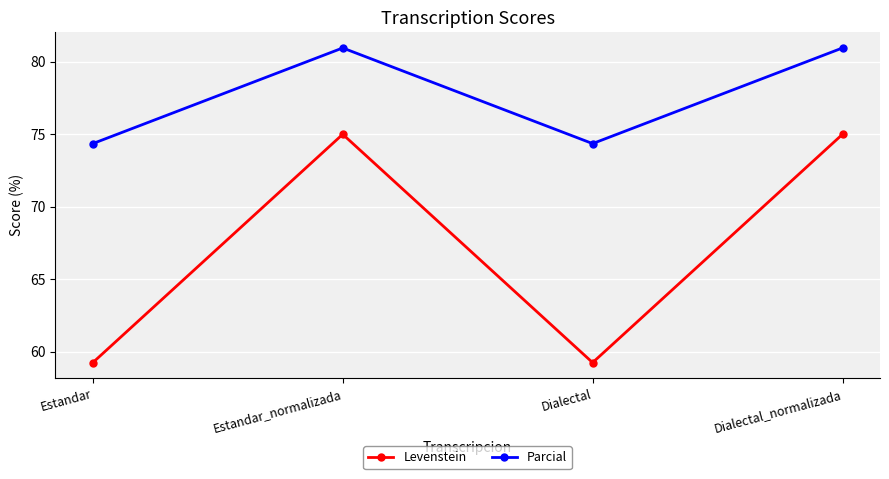

Does the chart display data point markers on the line(s)?

Yes